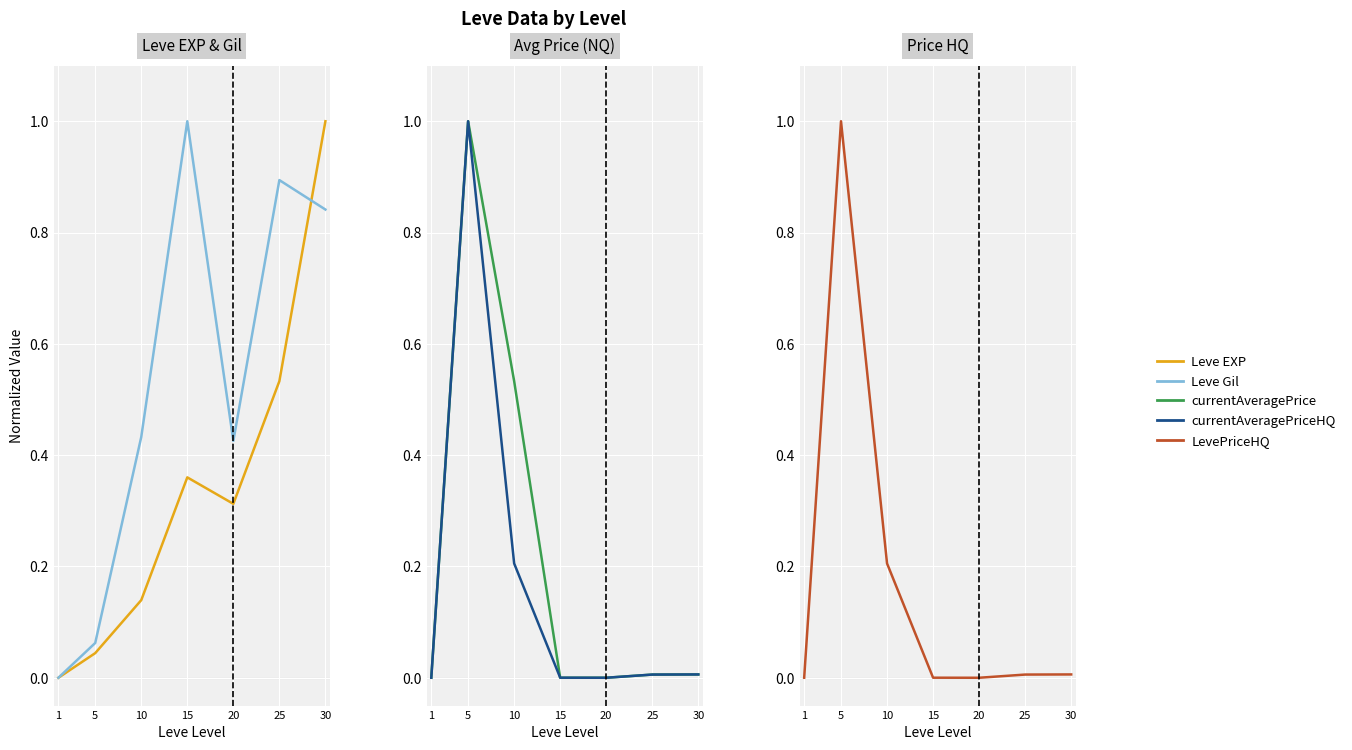

How many data points in currentAveragePrice are above 0?

6